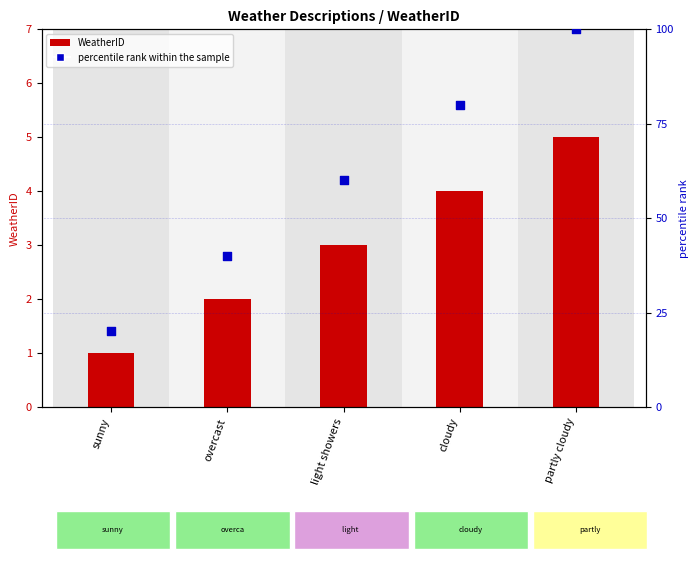

Which series has the largest total across all categories?

percentile rank within the sample